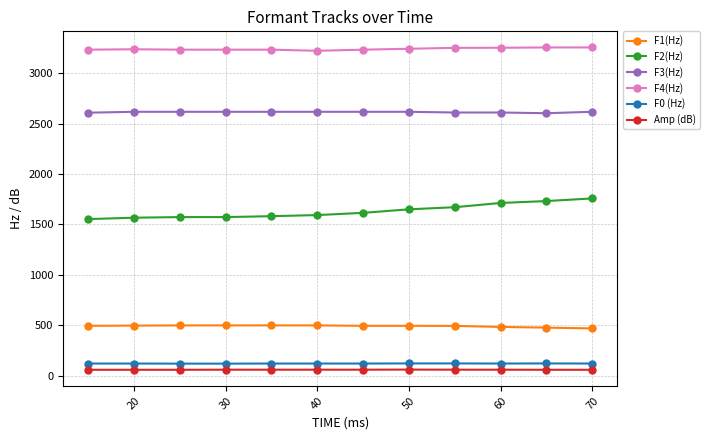

What is the maximum value shown in the chart?

3255